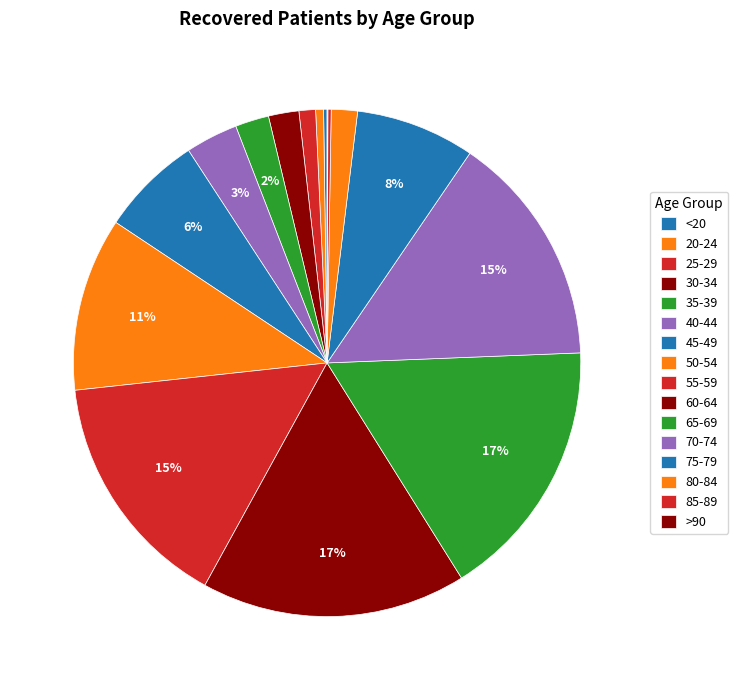

Does 50-54 account for over 50% of the chart?

No